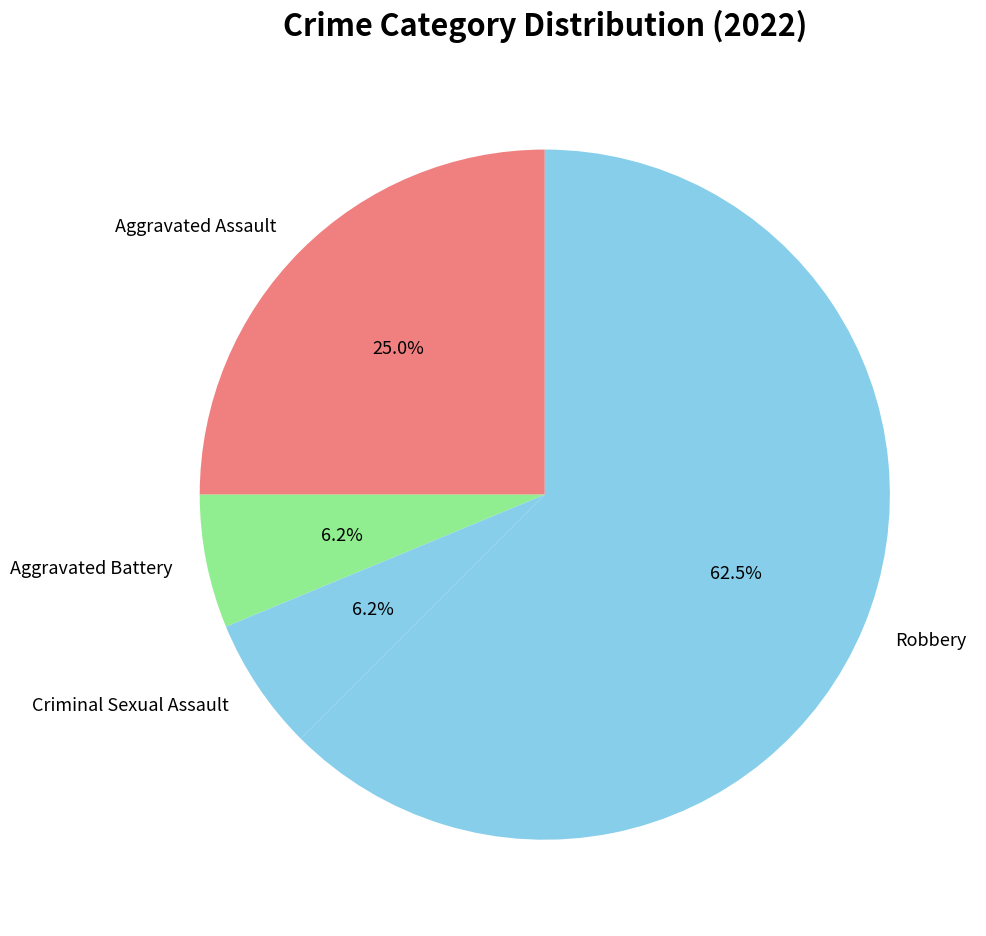

Which slice is the largest?

Robbery